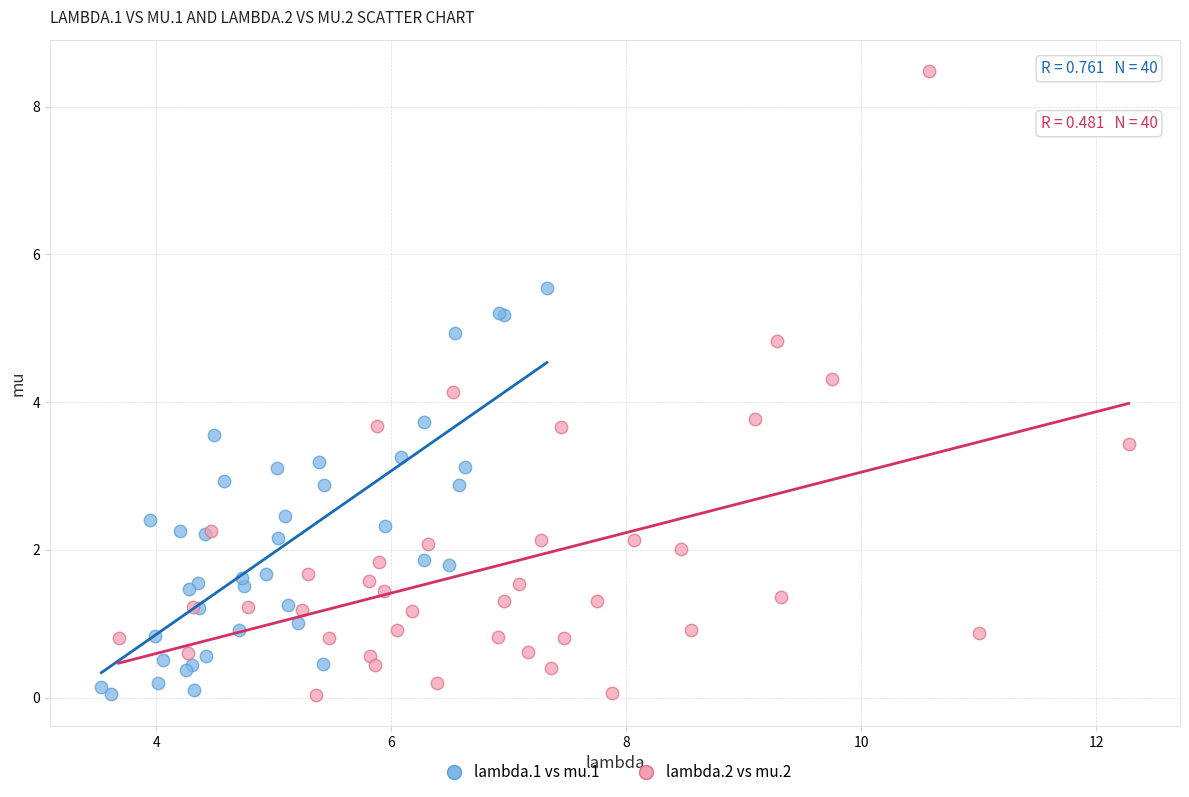

What are all the series names shown in the legend?

lambda.1 vs mu.1, lambda.2 vs mu.2